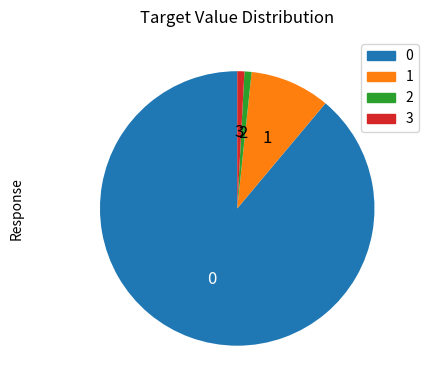

Is it true that 3 is 1% of the pie?

True